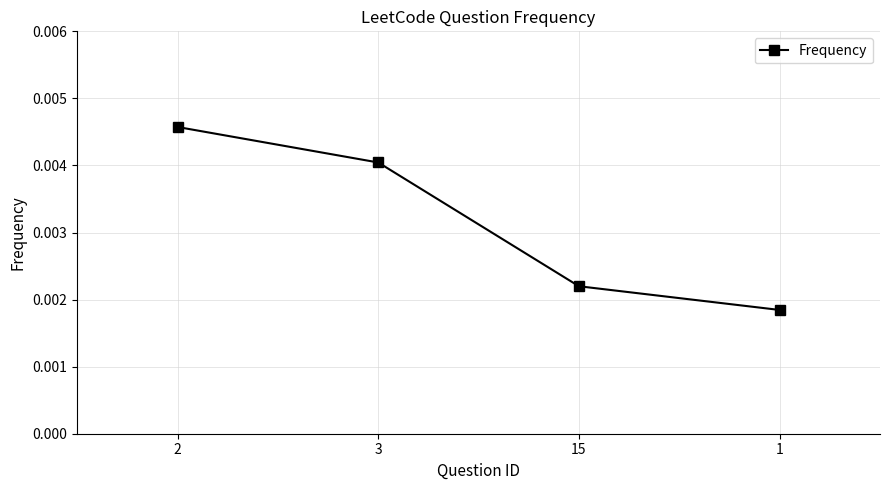

True or false: the data has more than 1 interior local peaks.

False